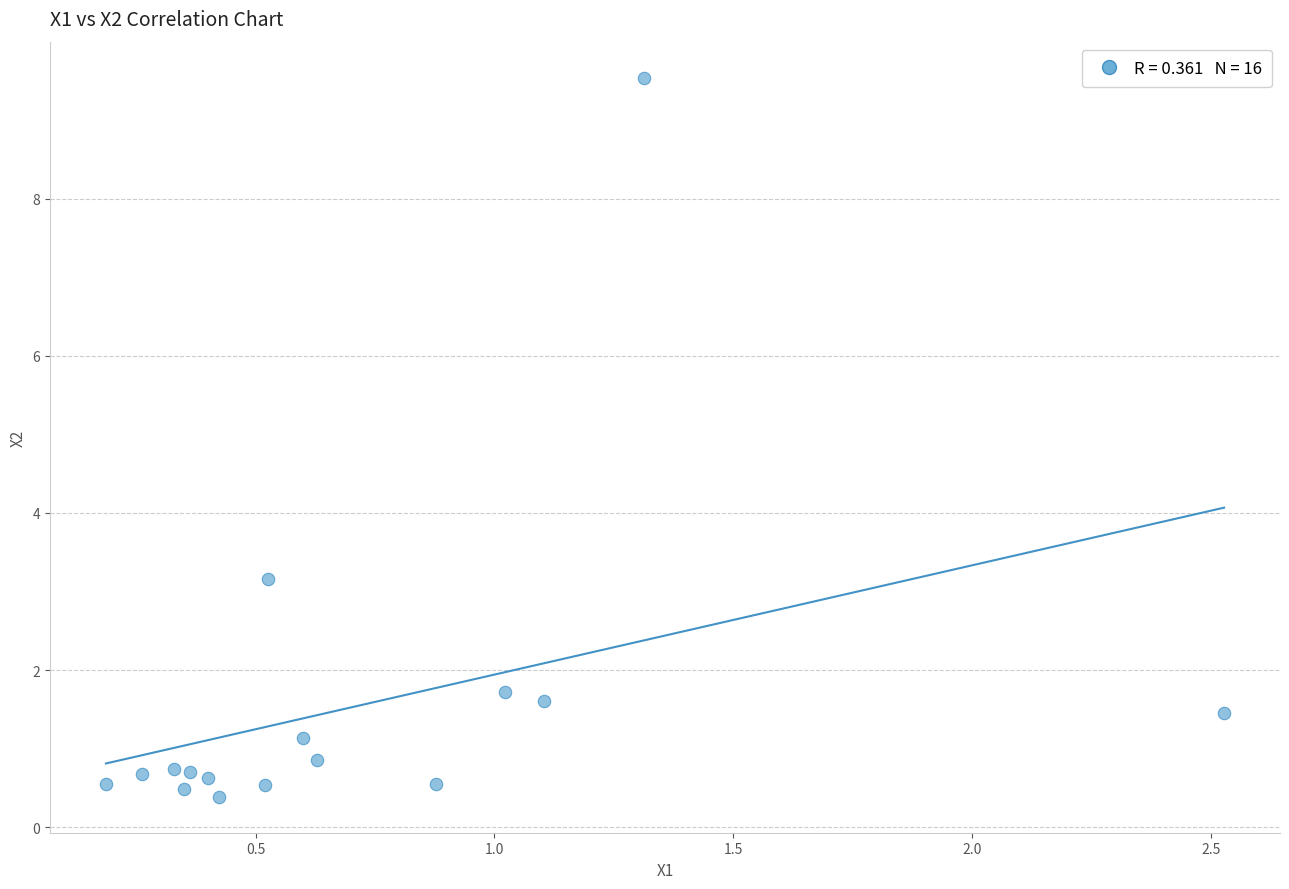

What is the range of X values (max minus min)?

2.3